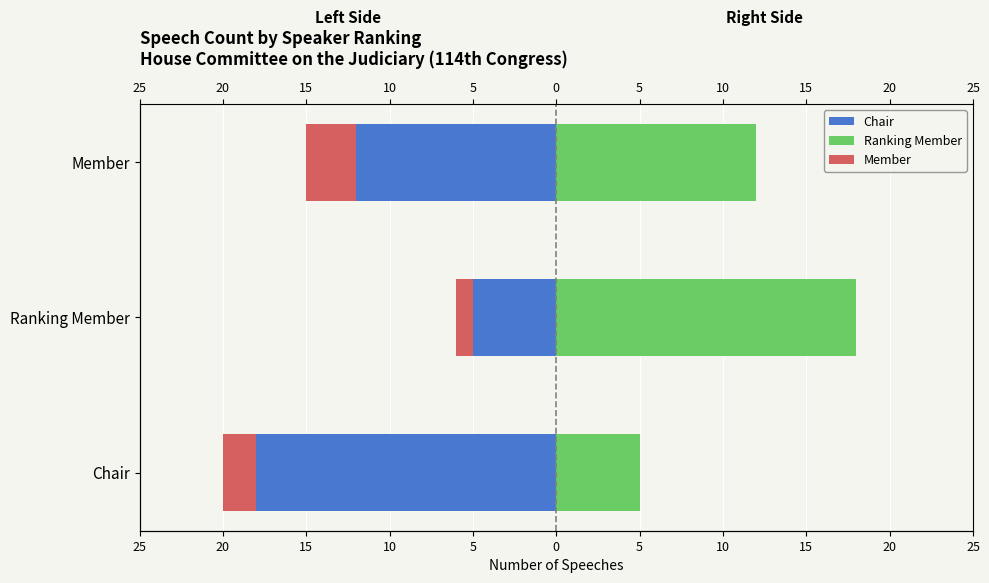

Does the chart contain any negative values?

Yes